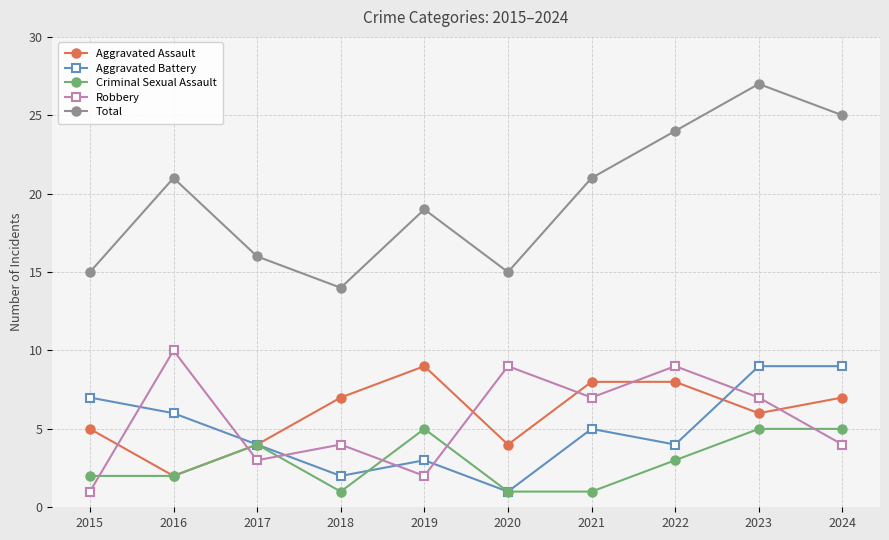

True or false: Aggravated Battery has a value of 3 at 2019.

True